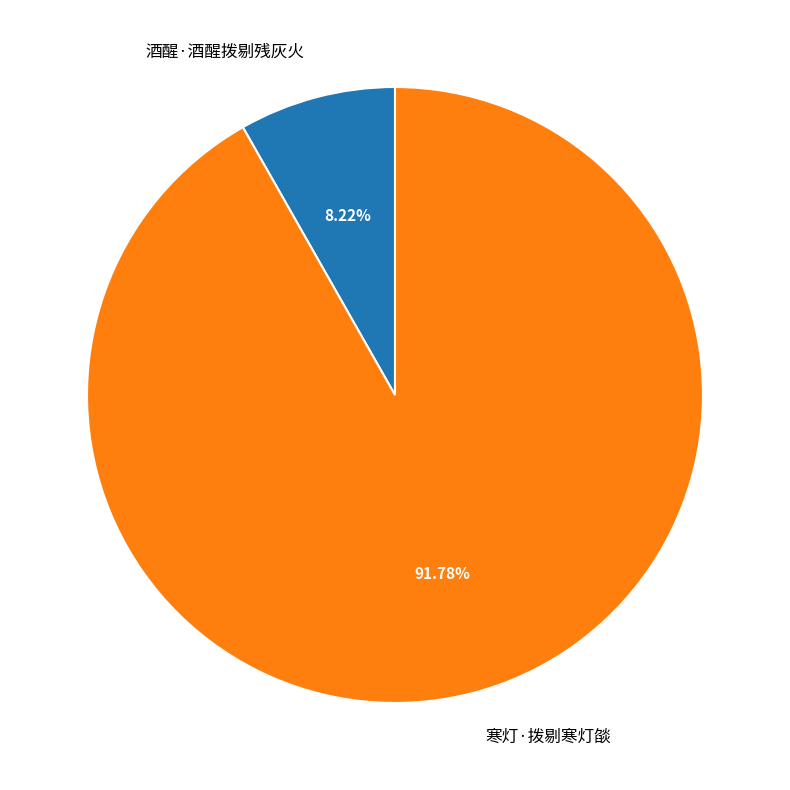

Which category has the biggest portion of the pie?

寒灯·拨剔寒灯燄